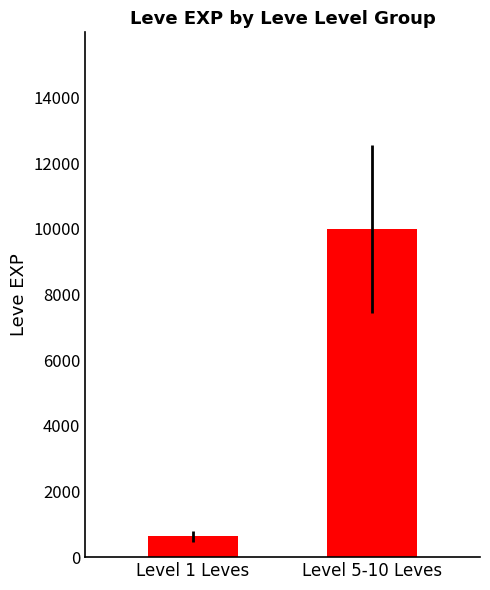

The value at Level 5-10 Leves is 2876. True or false?

False